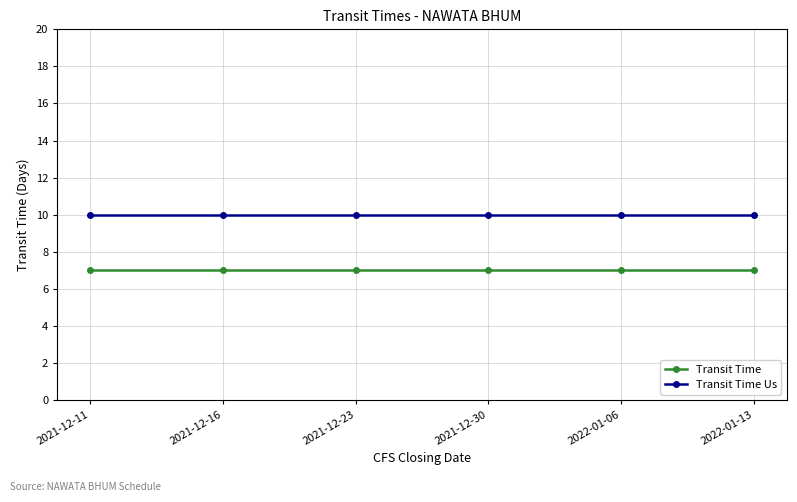

What value does the Transit Time series have at 2021-12-23?

7